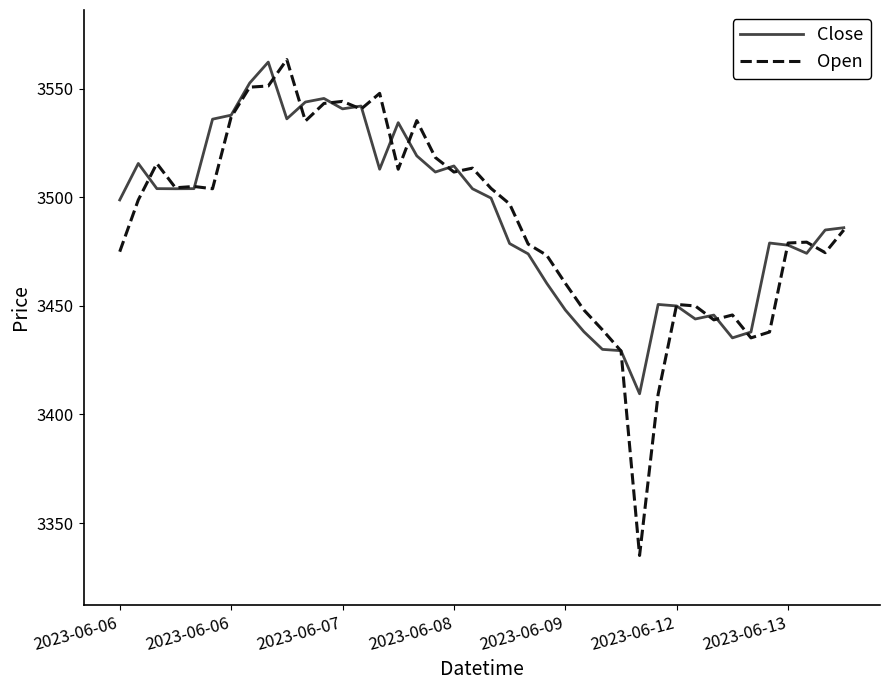

What is the maximum value shown in the chart?

3563.5